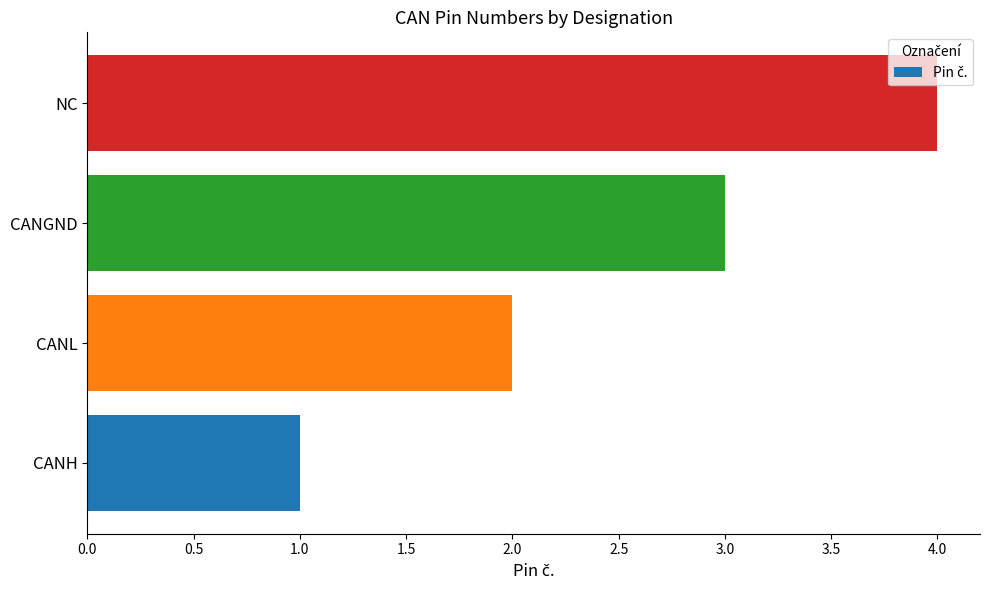

List the labels in order of value, largest first.

NC, CANGND, CANL, CANH